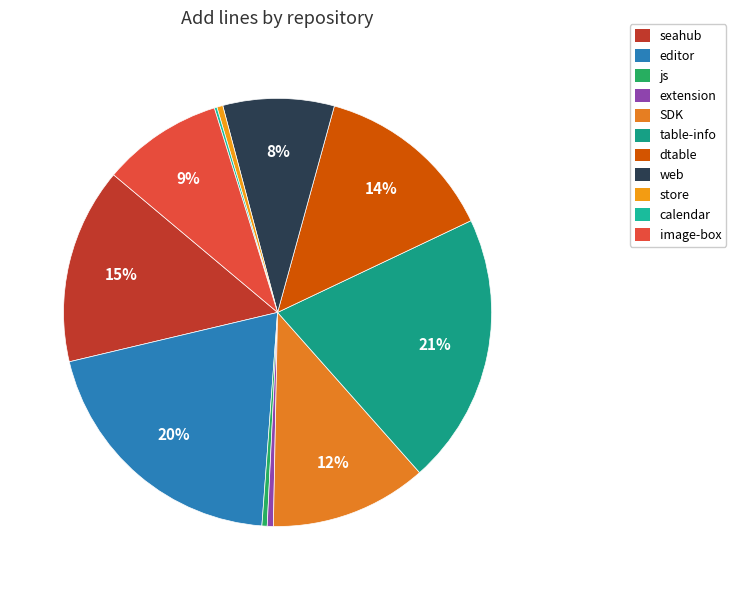

True or false: web accounts for 1% of the total.

False